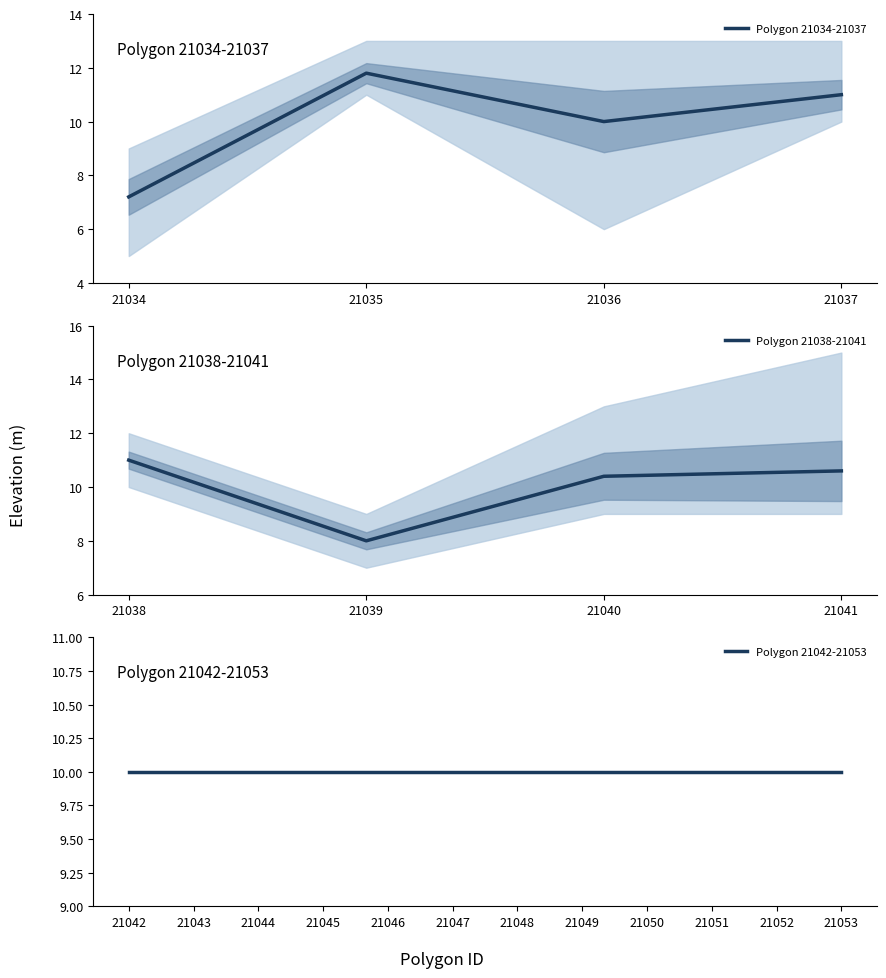

True or false: Polygon 21038-21041 has a value of 3.2 at 21038.

False